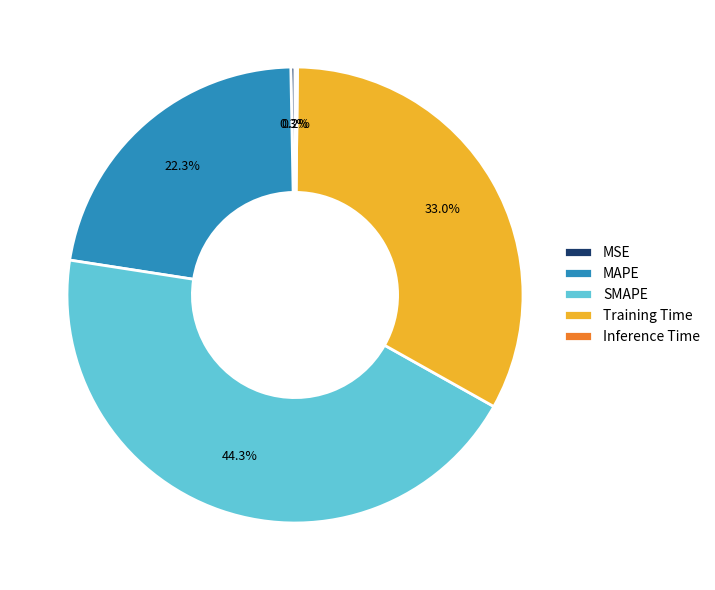

Is Training Time the majority of the pie?

No